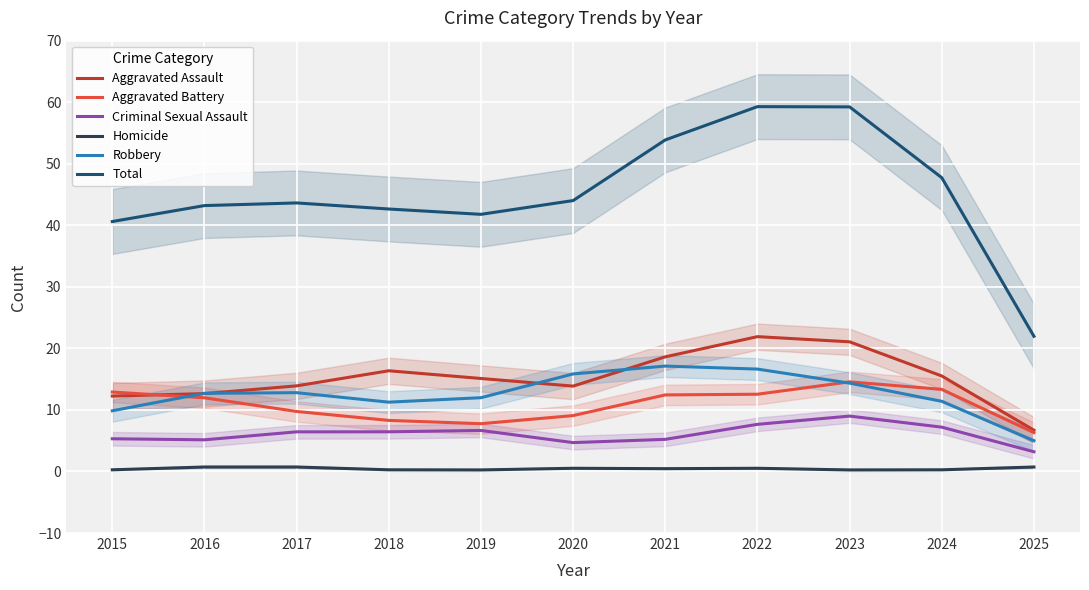

What are all the series names shown in the legend?

Aggravated Assault, Aggravated Battery, Criminal Sexual Assault, Homicide, Robbery, Total